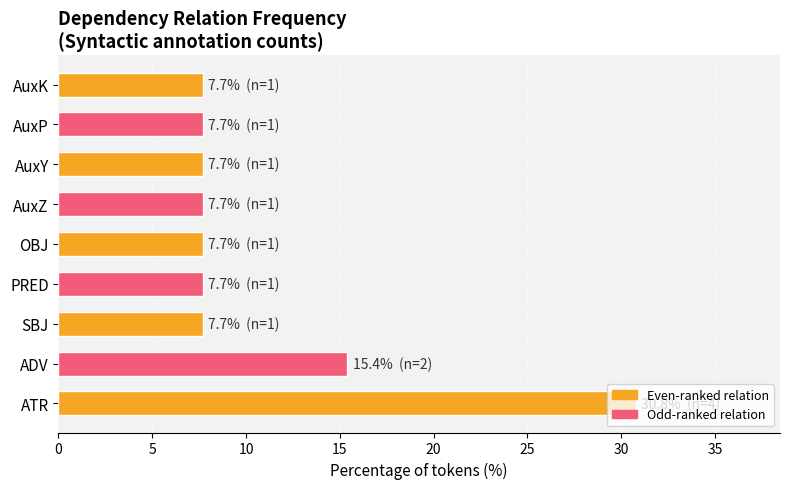

Which has a higher value, ATR or PRED?

ATR